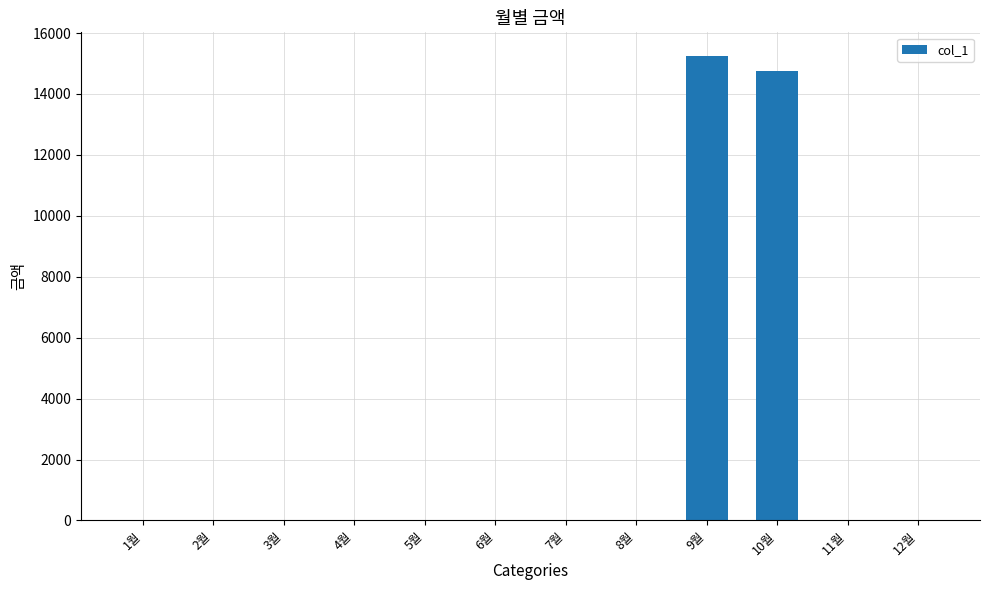

What is the maximum value shown in the chart?

15260